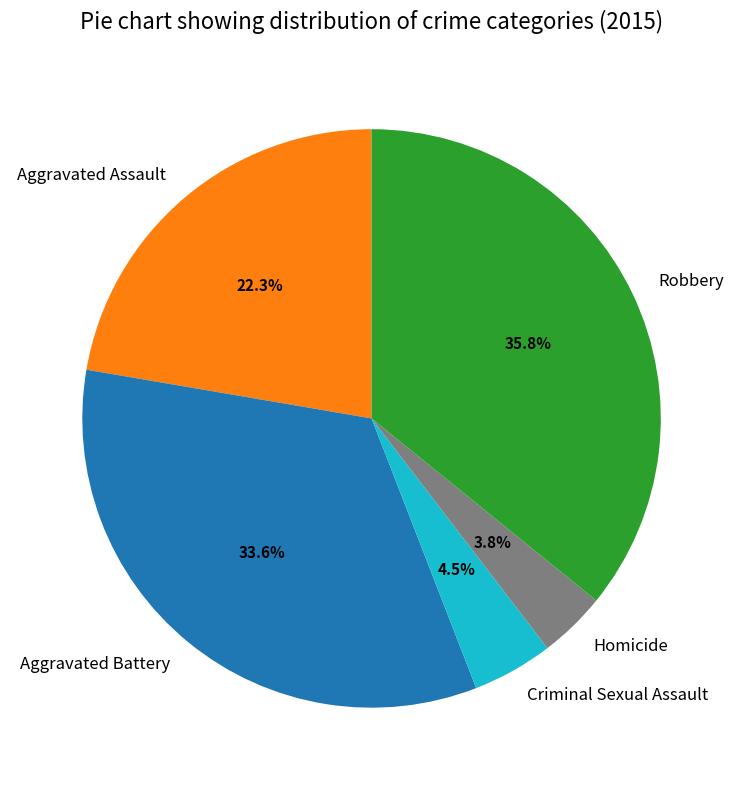

Is there any slice that represents more than half of the pie?

No